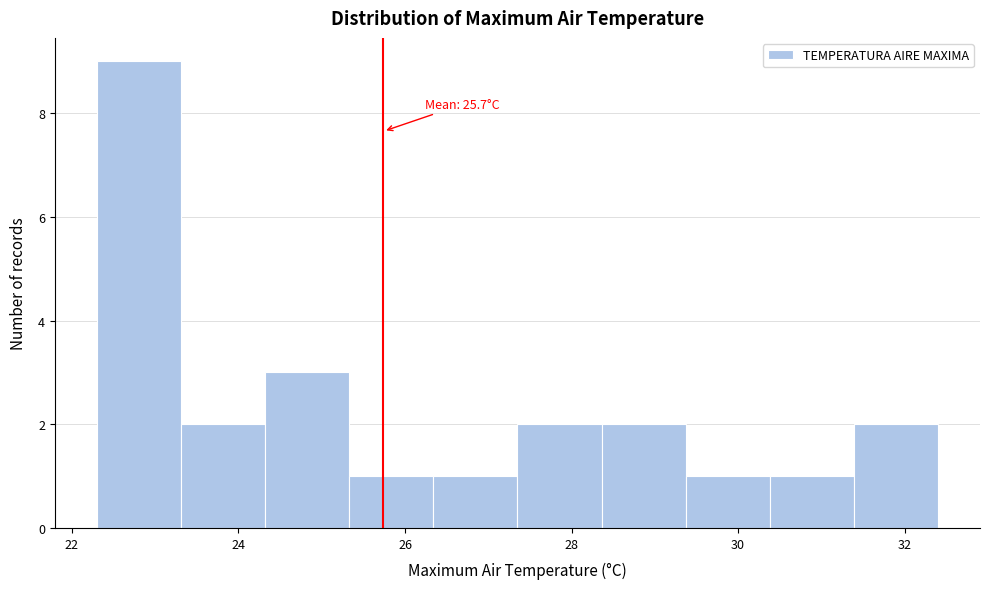

Over which range of the x-axis is the bar tallest?

22.4 to 23.4